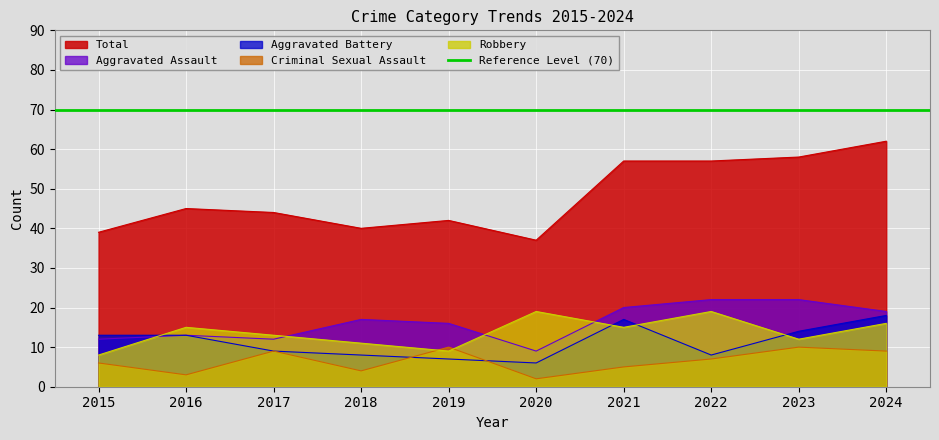

What is the difference between the maximum and minimum values in the Robbery series?

11